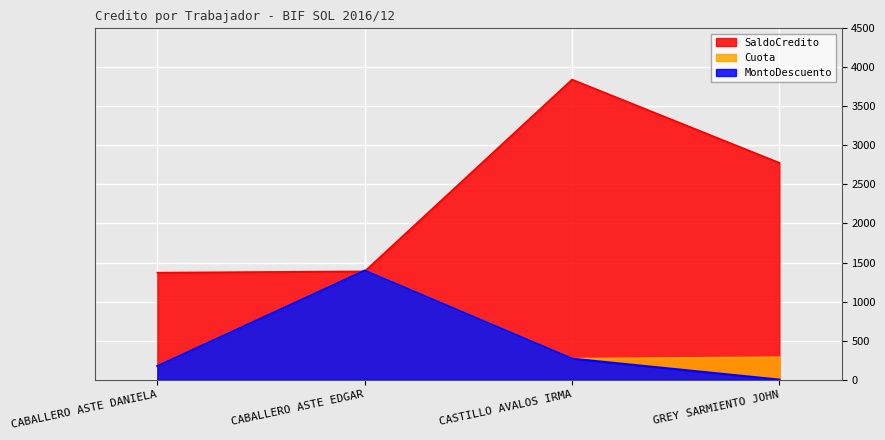

What is the label of the 1st point from the right?

GREY SARMIENTO JOHN